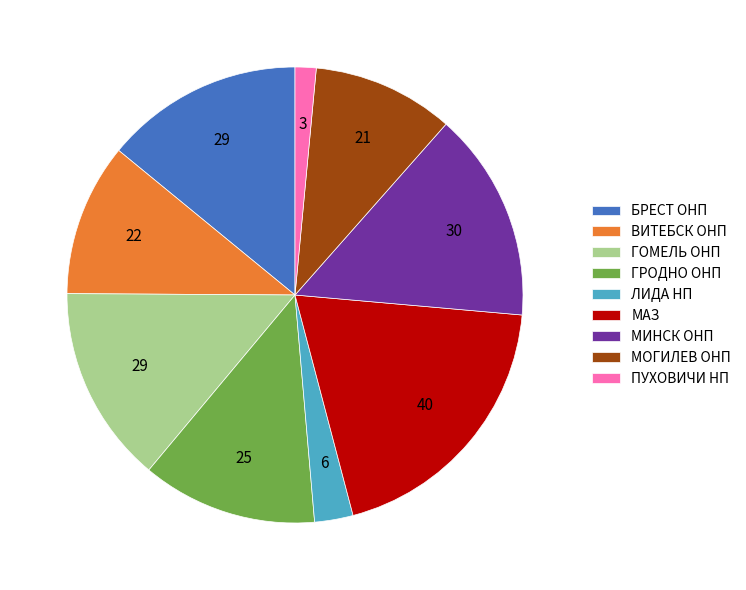

Between ГРОДНО ОНП and ПУХОВИЧИ НП, which is larger?

ГРОДНО ОНП